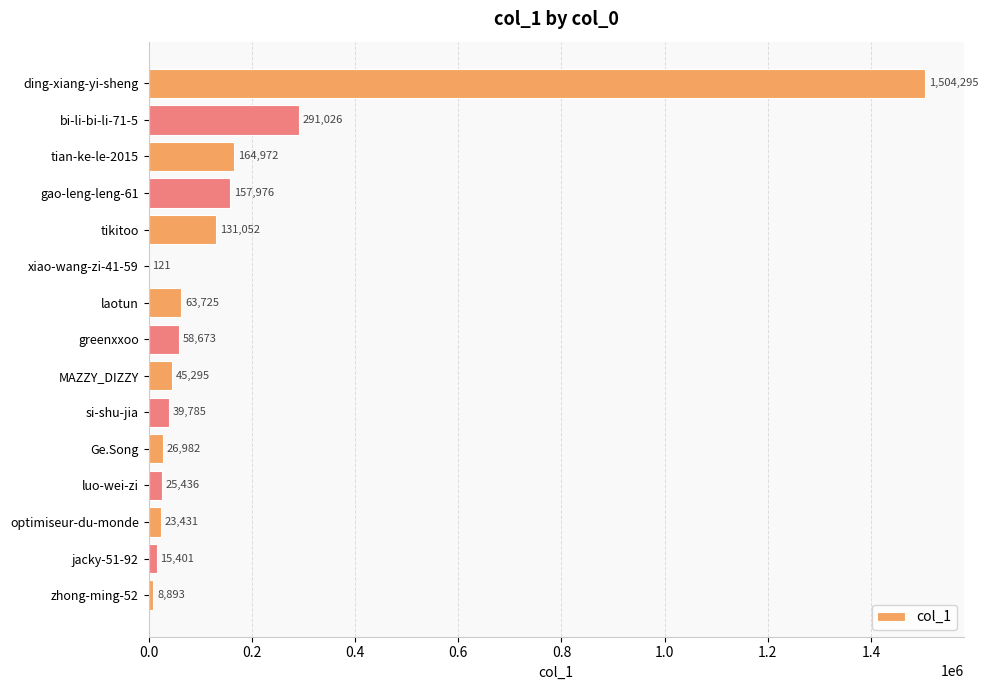

What is the greatest value displayed?

1504295